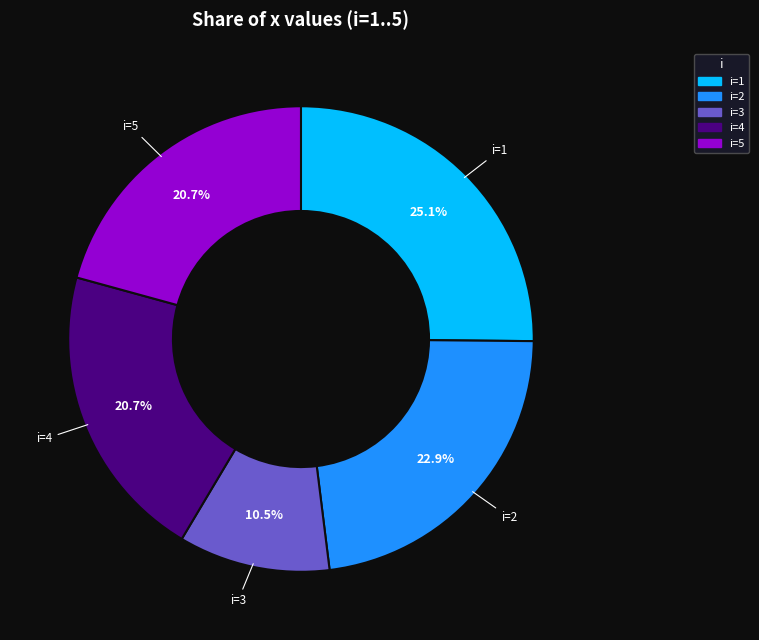

Is there any slice that represents more than half of the pie?

No